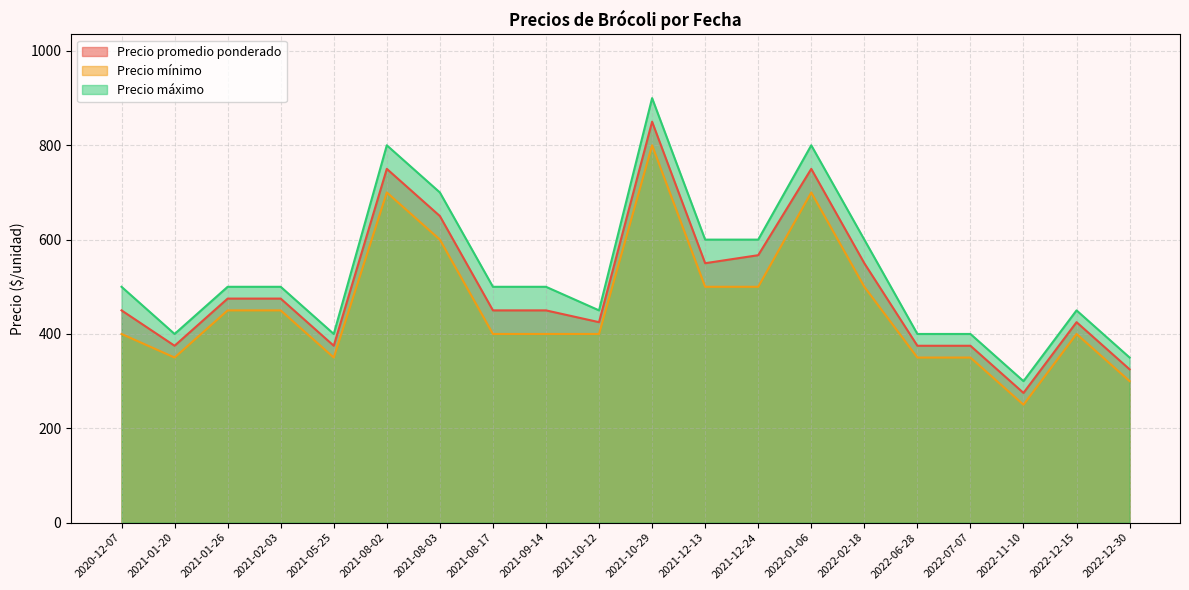

What are all the series names shown in the legend?

Precio promedio ponderado, Precio mínimo, Precio máximo